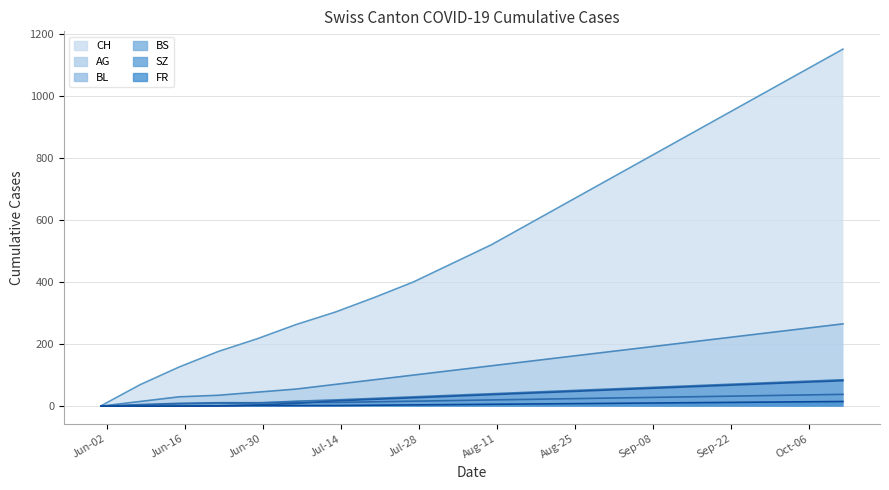

What is the greatest value displayed?

1150